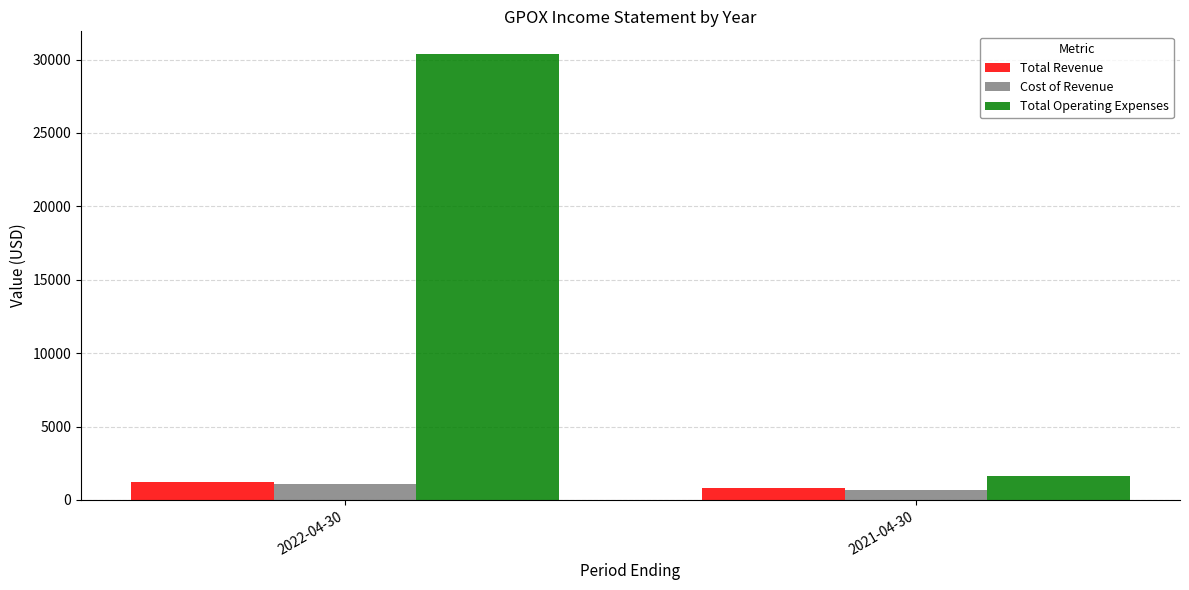

What is the maximum value shown in the chart?

30400